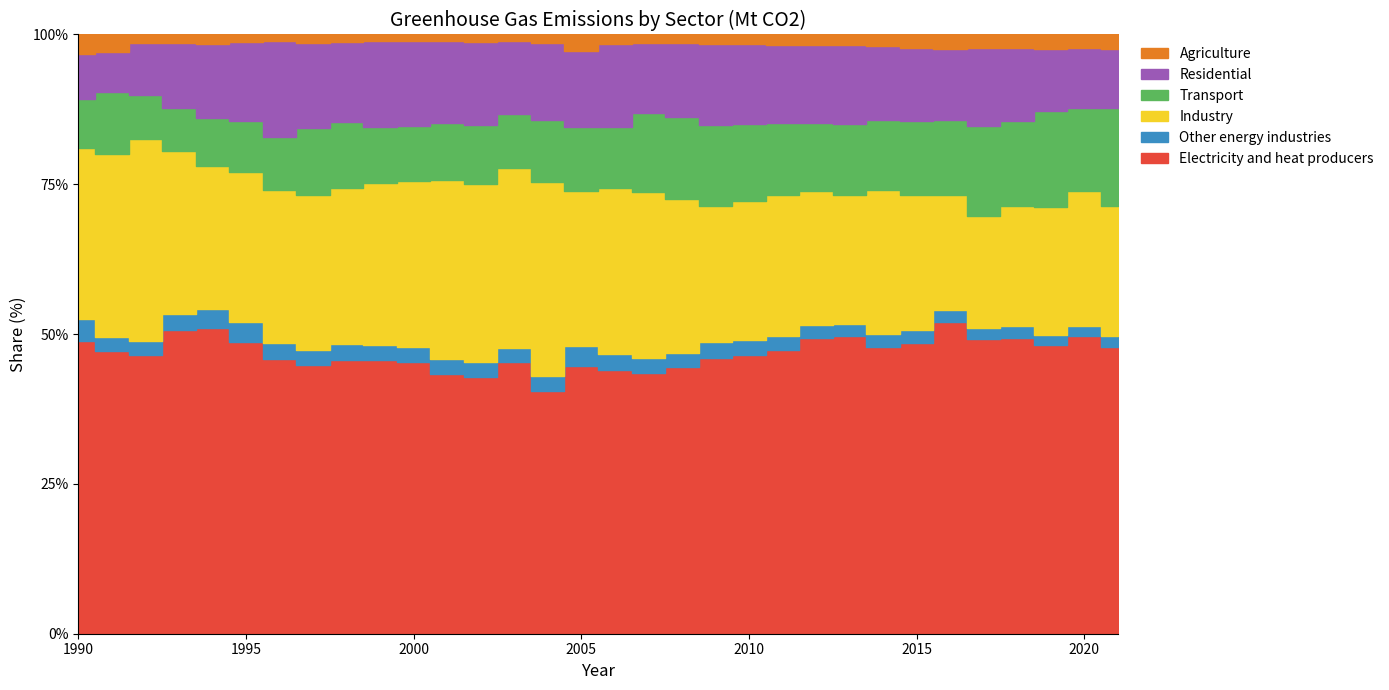

True or false: Agriculture has a value of 2.1 at 2019.

False